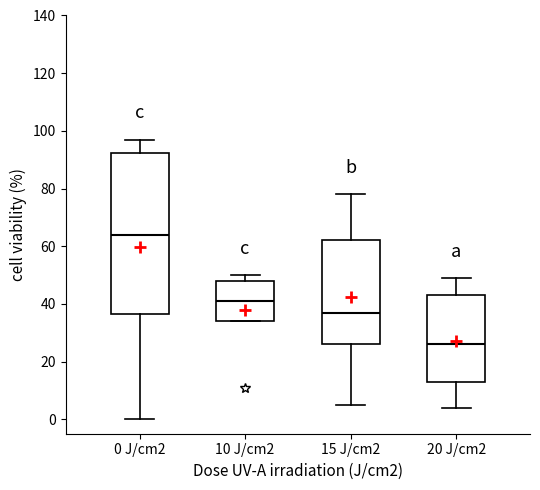

Comparing the boxes themselves (not the whiskers), which one is the tallest?

0 J/cm2